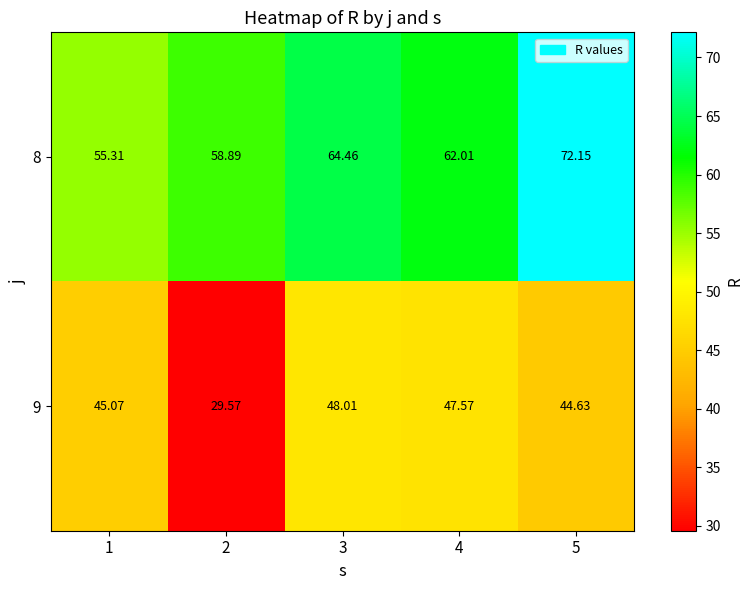

At 5, list the series in order from largest to smallest.

8, 9